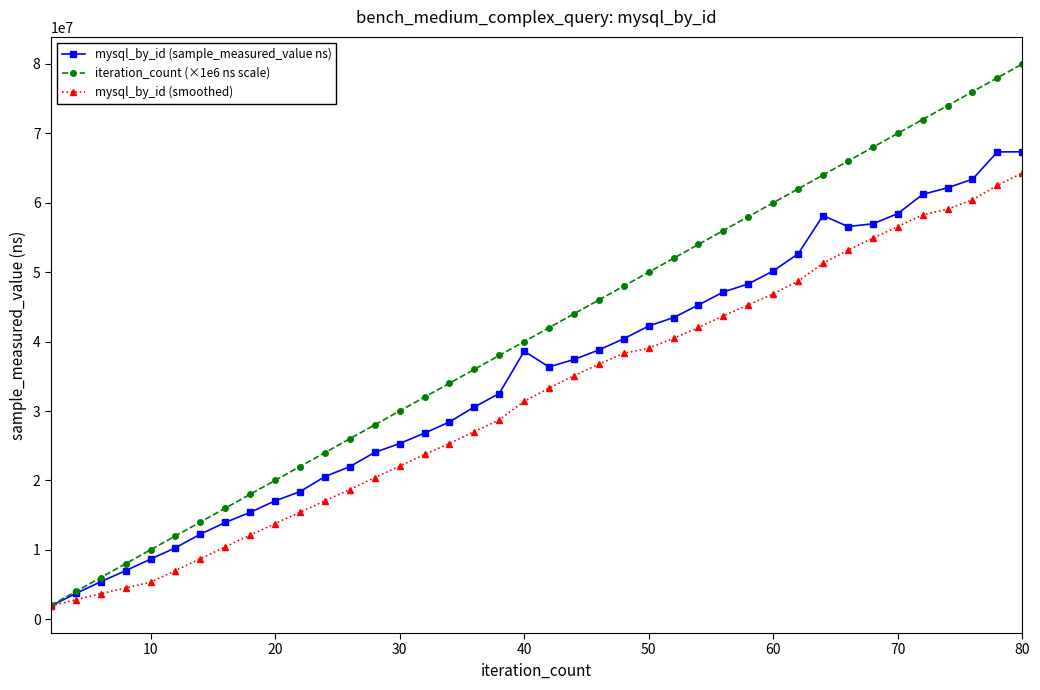

True or false: mysql_by_id (smoothed) has more than 0 interior local peaks.

False